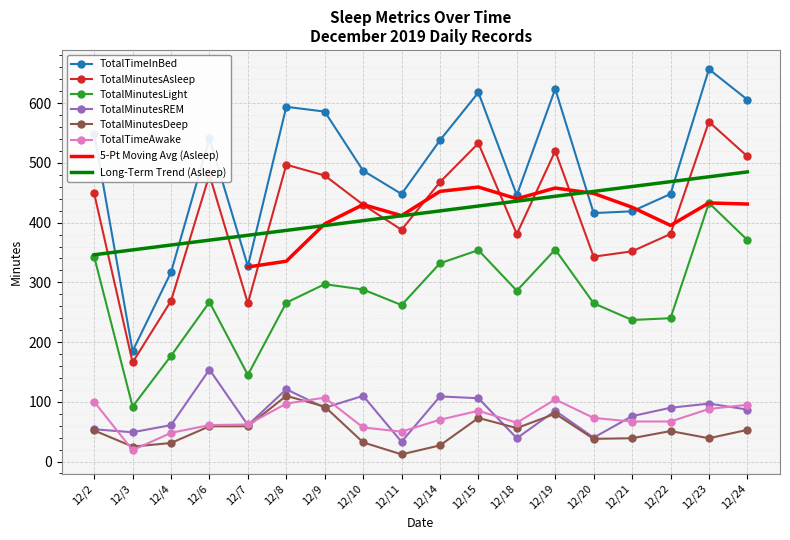

The value of TotalMinutesAsleep at 12/24 is 759. True or false?

False